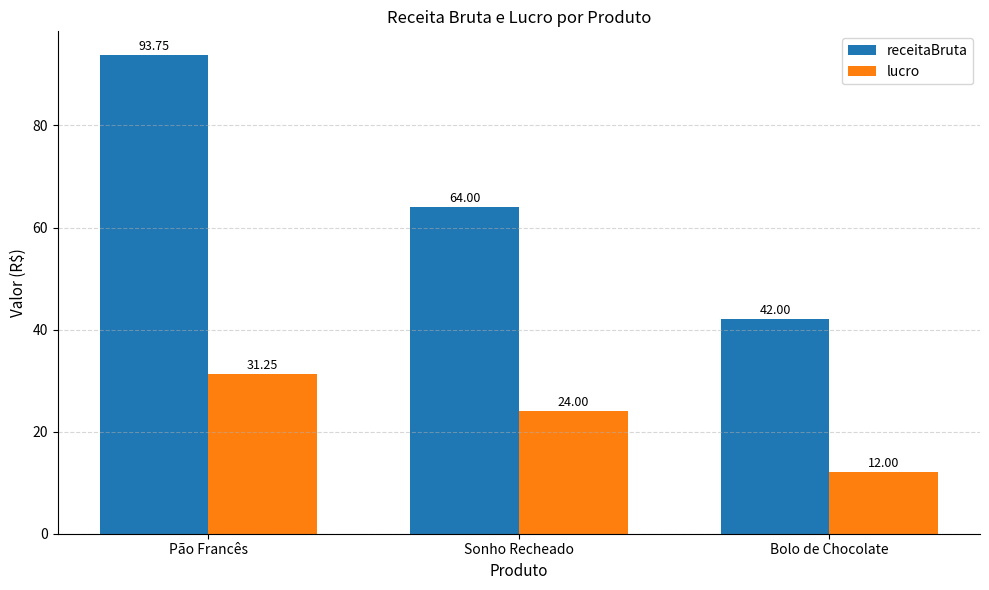

What is the minimum value shown in the chart?

12.0